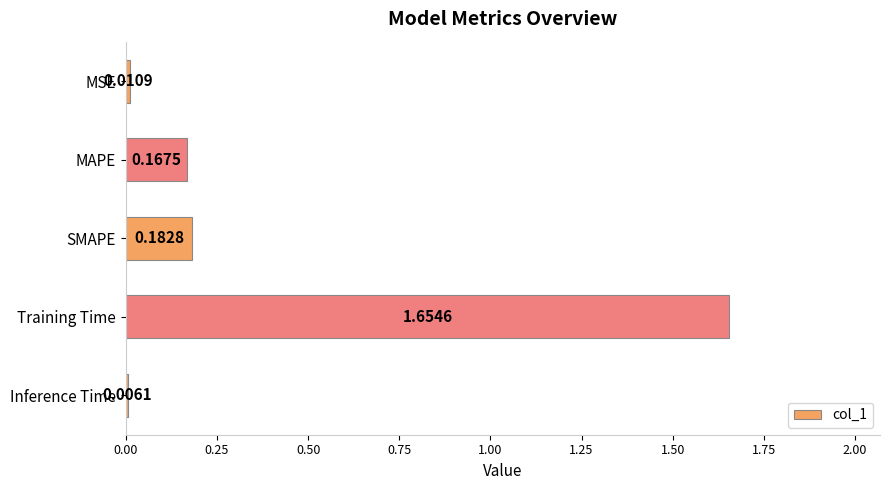

Does the chart contain stacked bars?

No